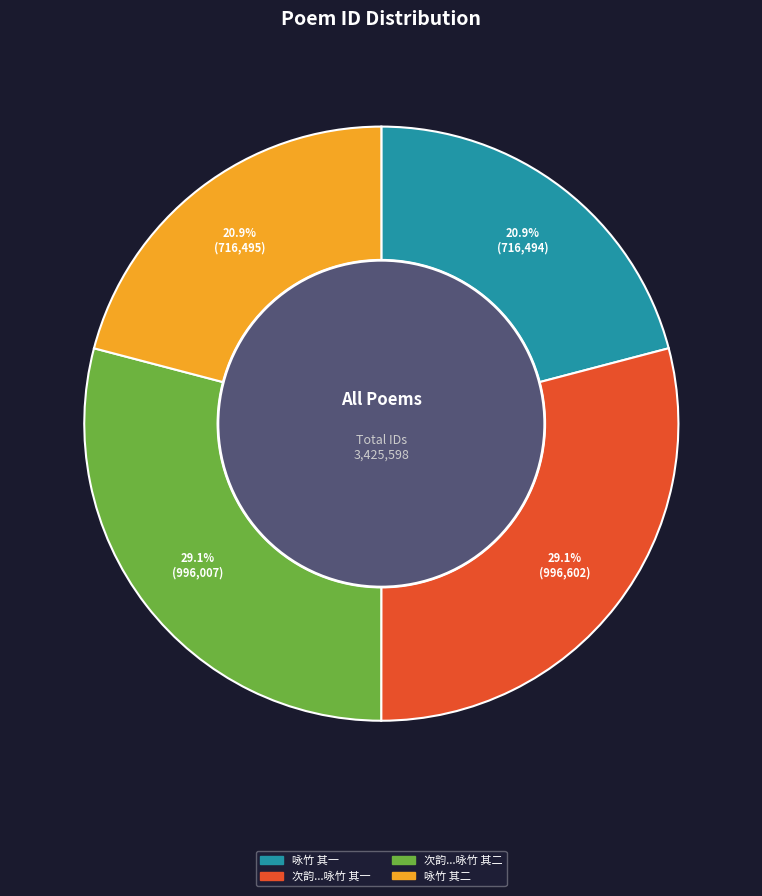

To the nearest percent, what is the average slice percentage?

25%